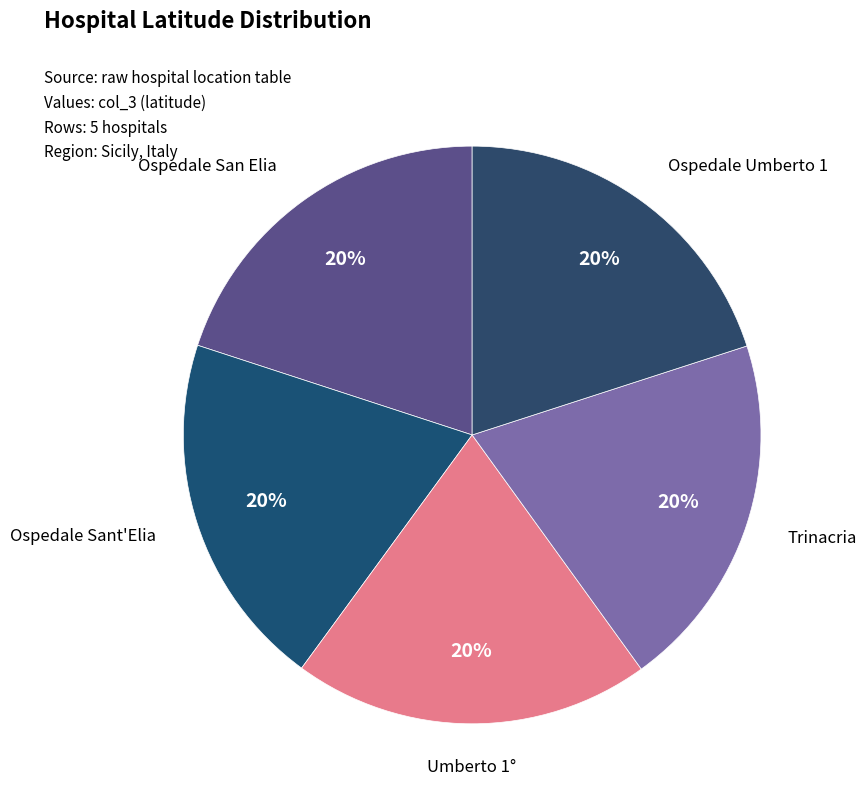

Is the sum of Ospedale Umberto 1 and Umberto 1° greater than half?

No